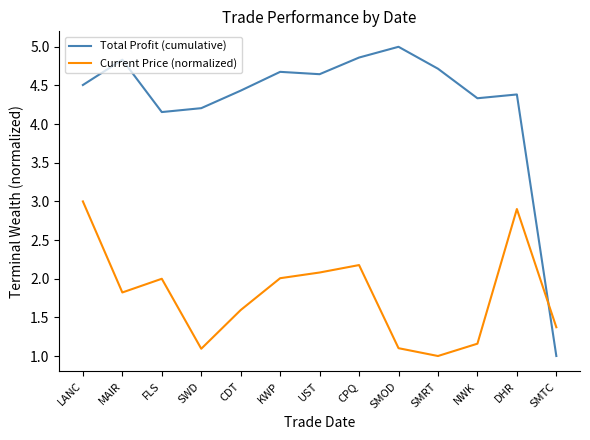

What is the approximate value of Total Profit (cumulative) at MAIR?

4.8